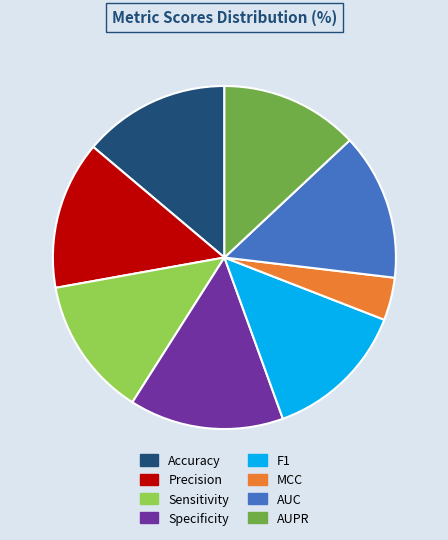

The Precision slice represents 14% of the pie. True or false?

True